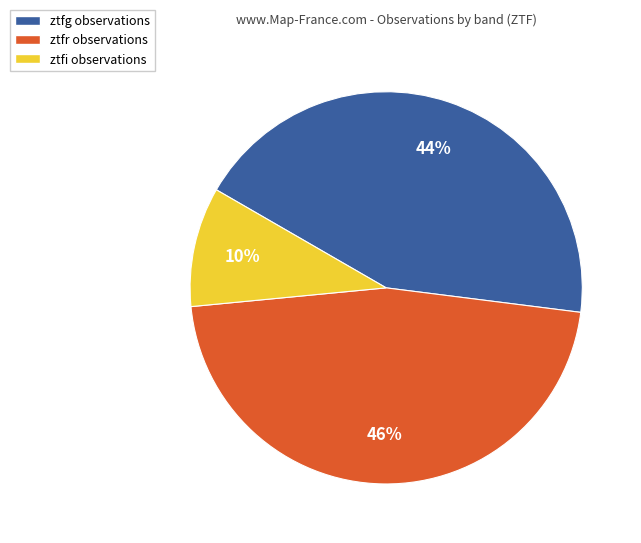

Count the number of slices in the pie.

3